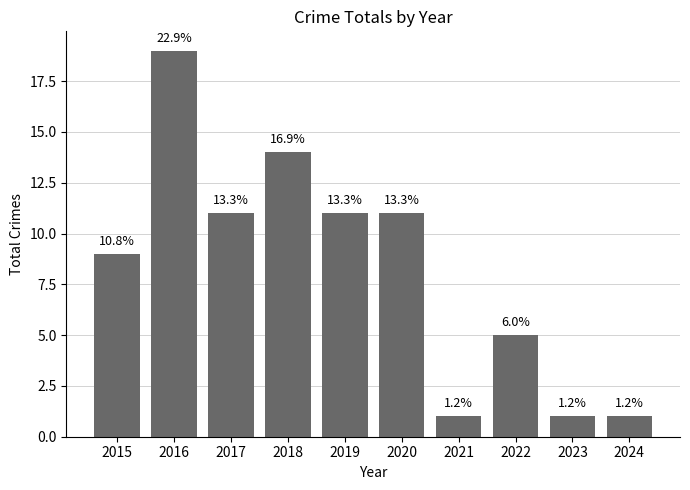

True or false: the data shows 15 at 2019.

False